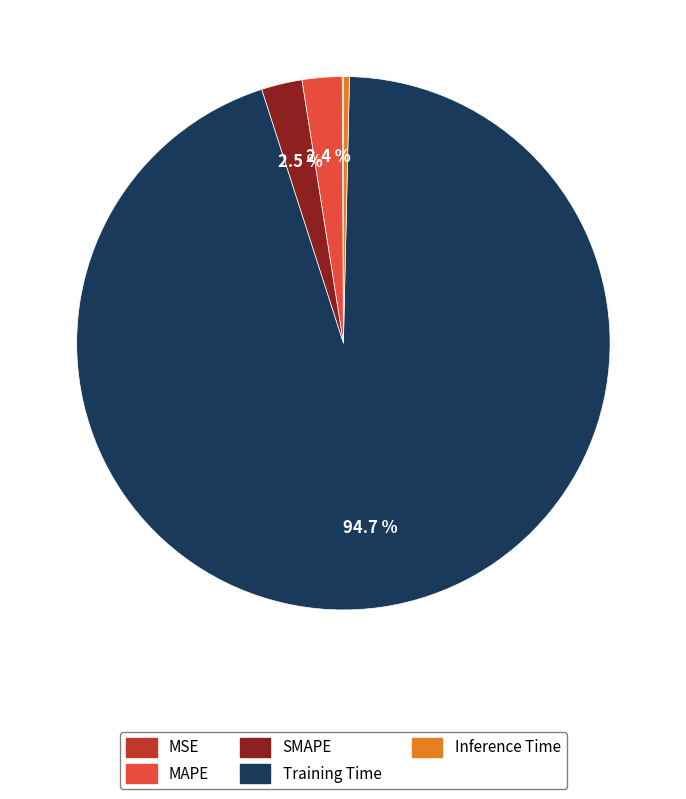

What is the largest slice in the pie chart?

Training Time